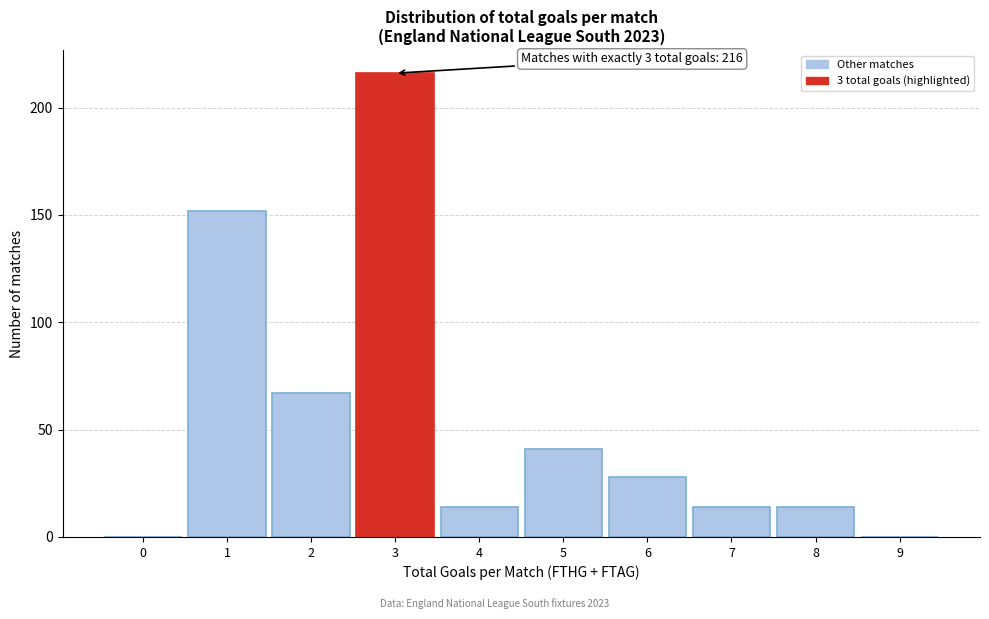

Which range on the x-axis has the tallest bar?

2.5 to 3.5